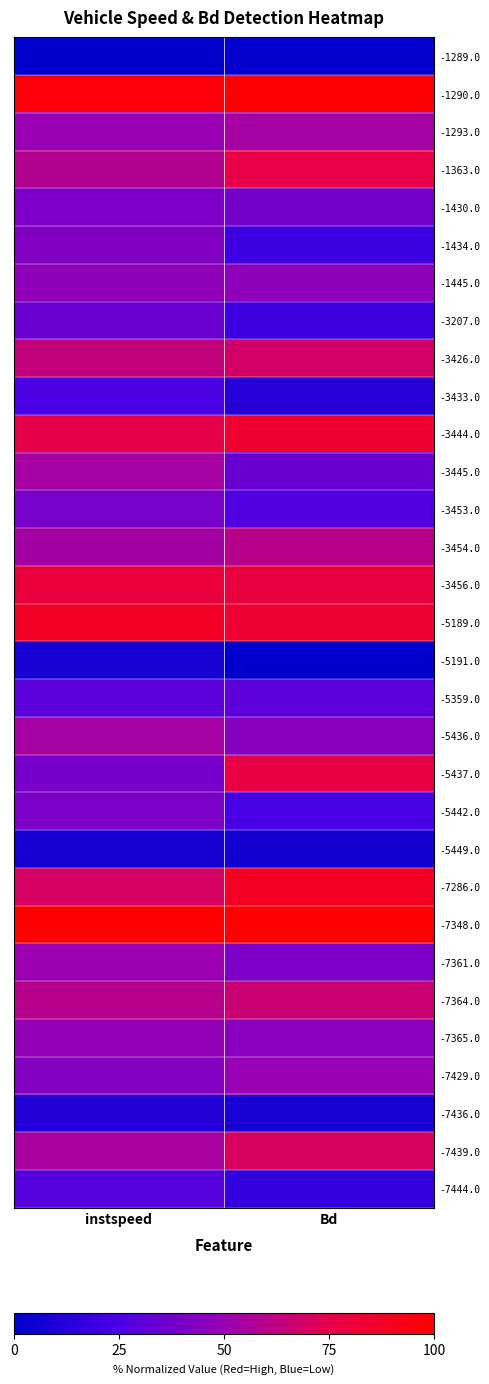

Rank the series at Bd from highest to lowest value.

-7348.0, -1290.0, -7286.0, -3444.0, -5189.0, -3456.0, -5437.0, -1363.0, -7439.0, -3426.0, -7364.0, -3454.0, -1293.0, -7429.0, -1445.0, -7365.0, -5436.0, -7361.0, -1430.0, -3445.0, -5359.0, -3453.0, -5442.0, -3207.0, -1434.0, -7444.0, -3433.0, -7436.0, -5449.0, -1289.0, -5191.0